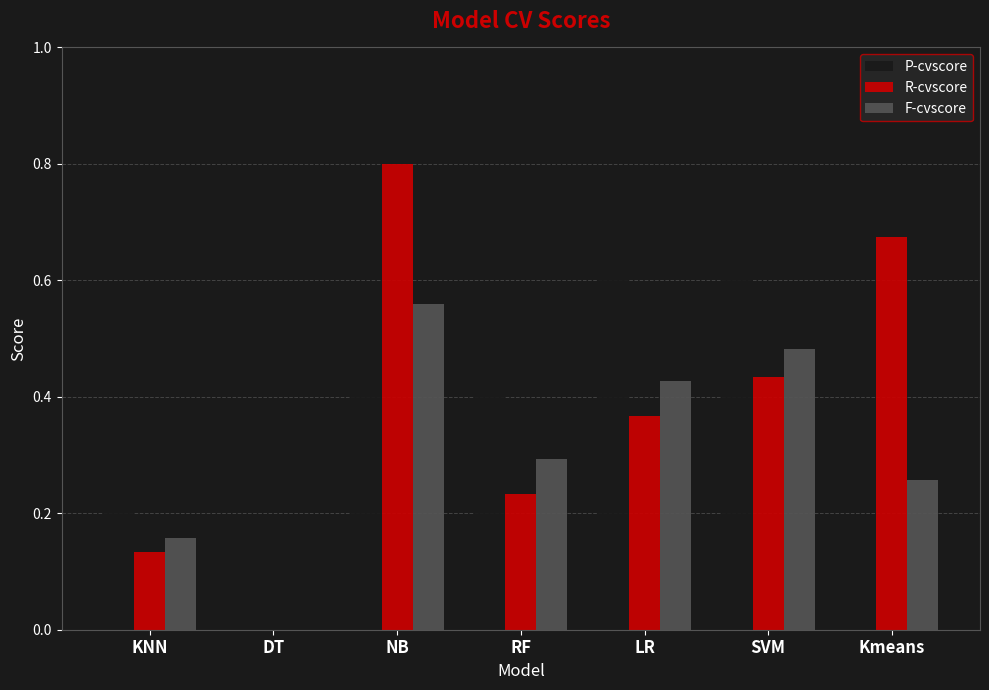

The value of R-cvscore at NB is 0.2. True or false?

False